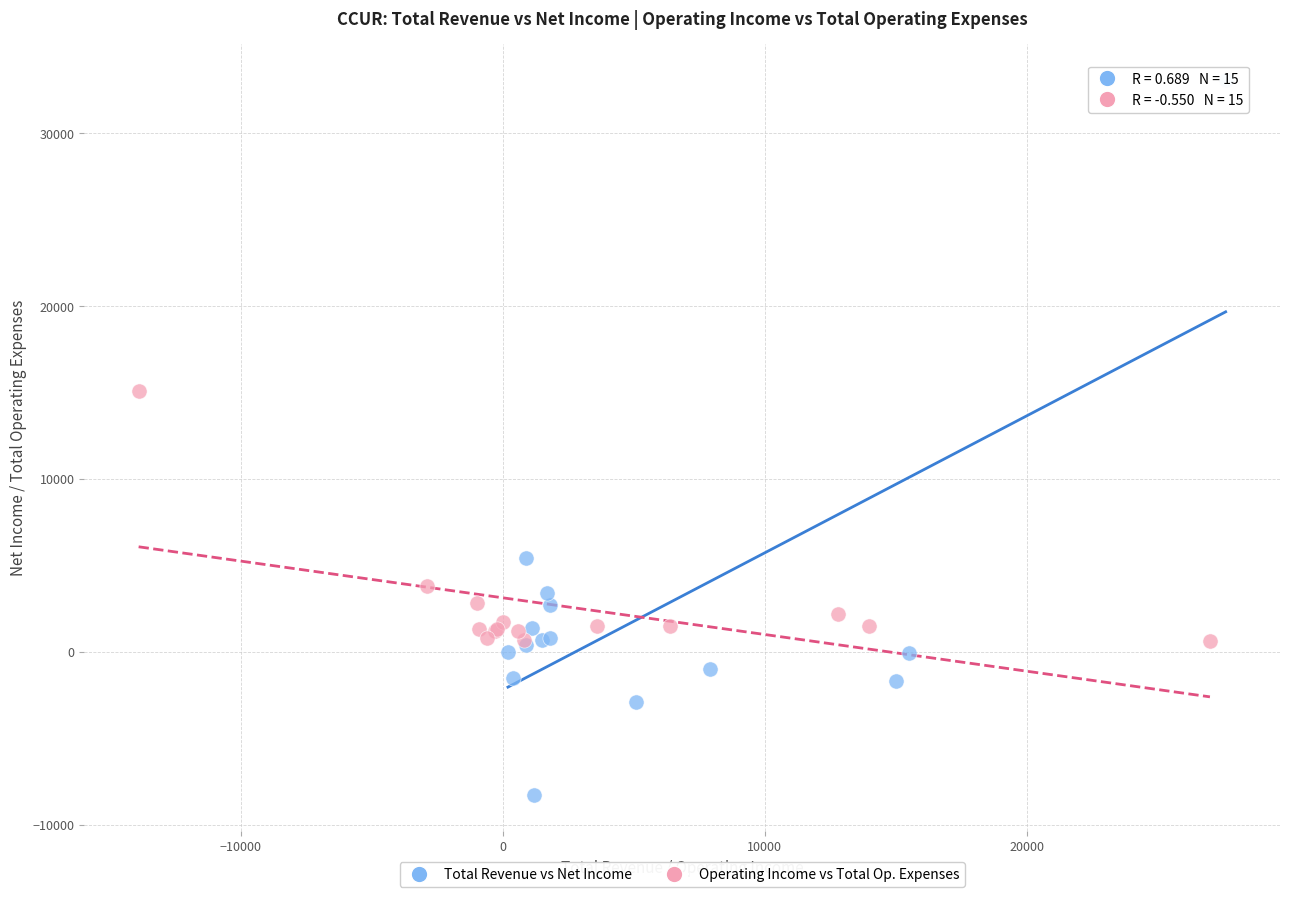

Which series contains the highest Y value?

Total Revenue vs Net Income